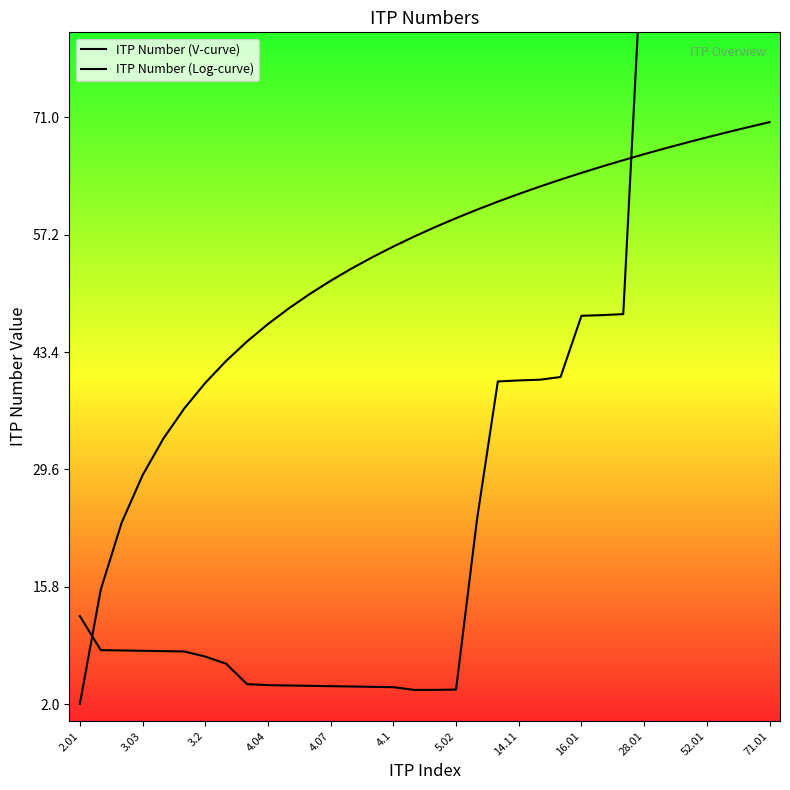

Which series has the largest total across all categories?

ITP Number (V-curve)